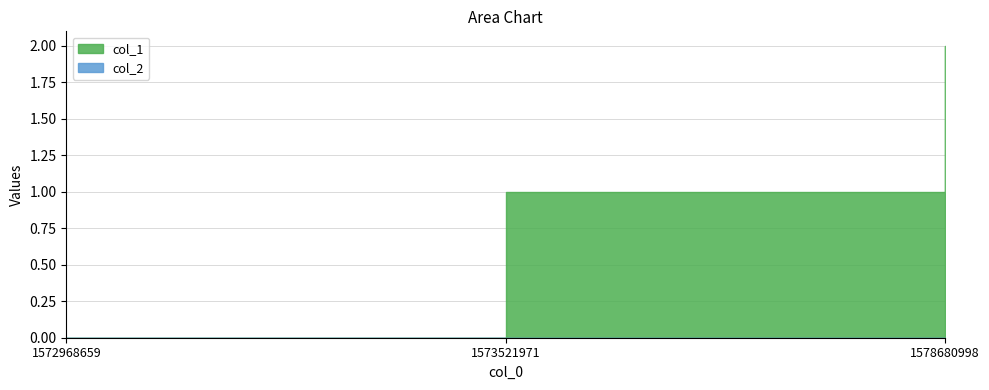

Rank the categories by value from highest to lowest.

1578680998, 1573521971, 1572968659